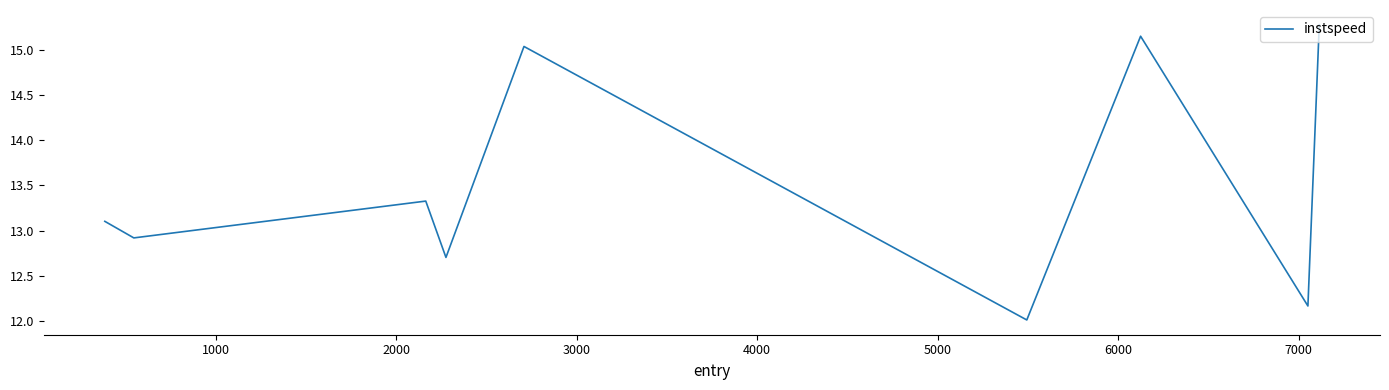

What is the maximum value shown in the chart?

15.3